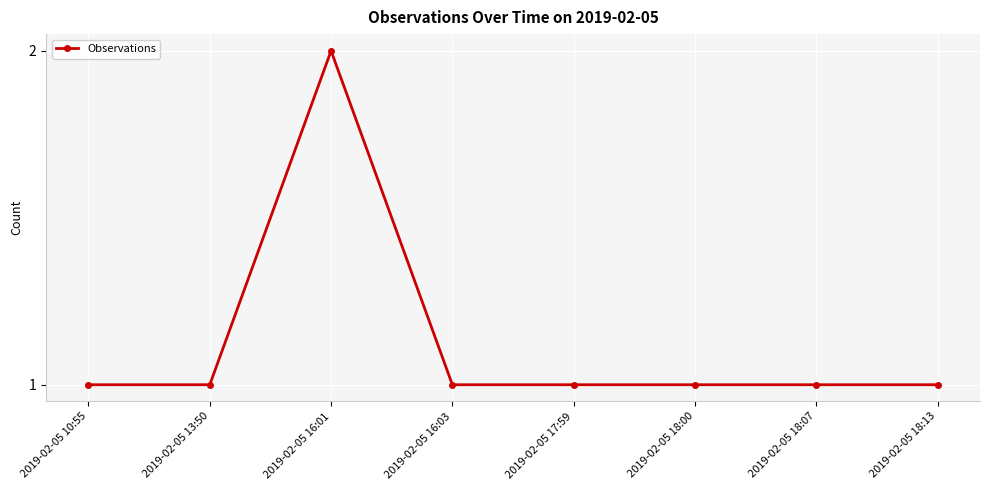

What is the difference between the maximum and second lowest values?

1